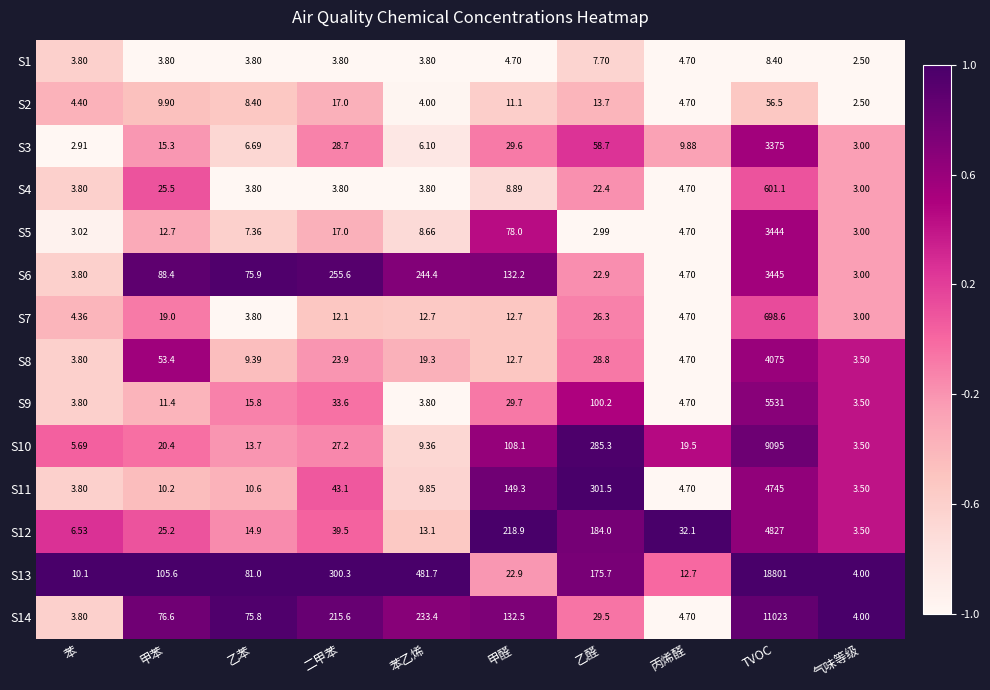

Rank the categories by S10 value from highest to lowest.

TVOC, 乙醛, 甲醛, 二甲苯, 甲苯, 丙烯醛, 乙苯, 苯乙烯, 苯, 气味等级